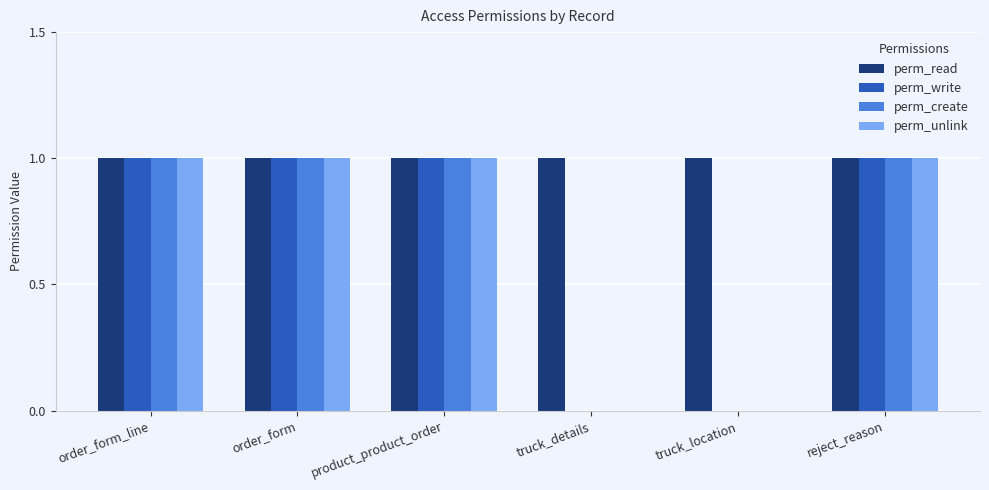

Is it true that perm_unlink equals 2 at reject_reason?

False